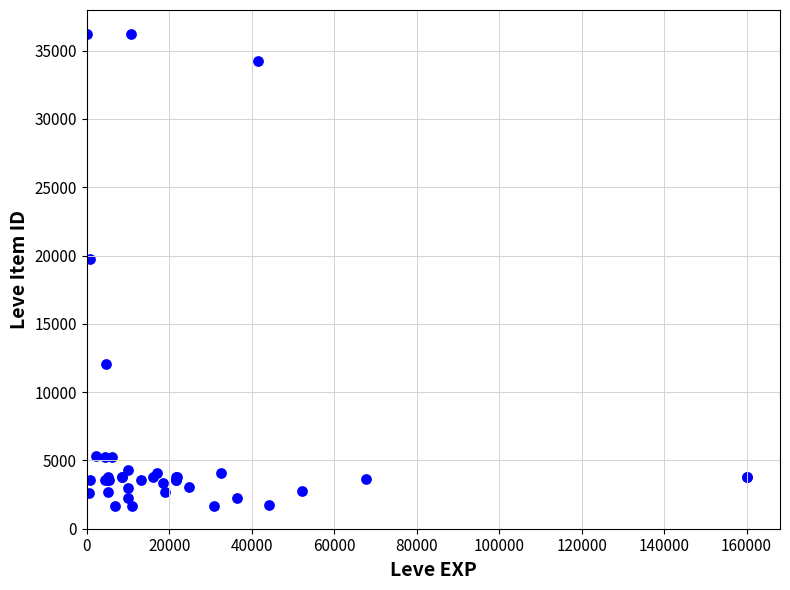

What Y value in the scatter plot is closest to 18967?

19744